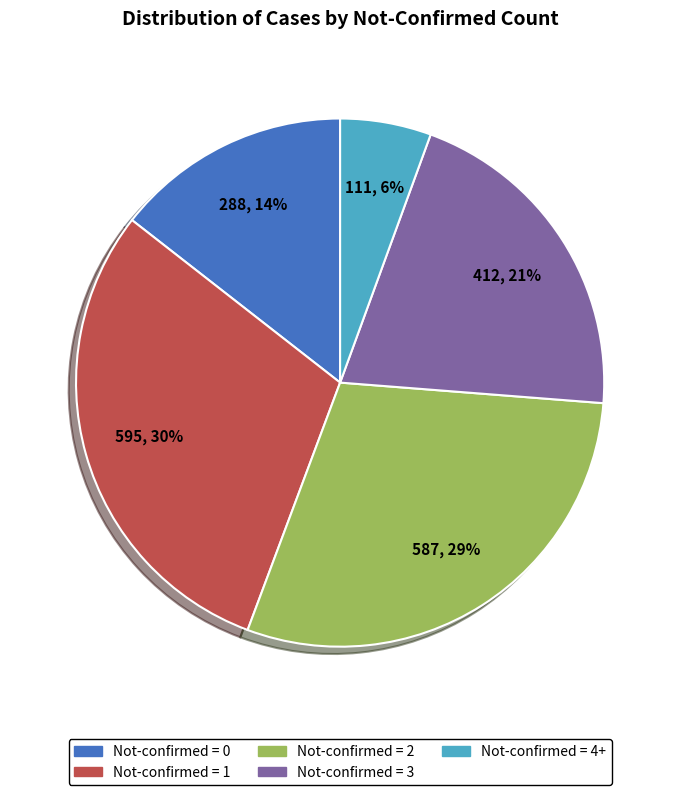

To the nearest percent, what is the average slice percentage?

20%